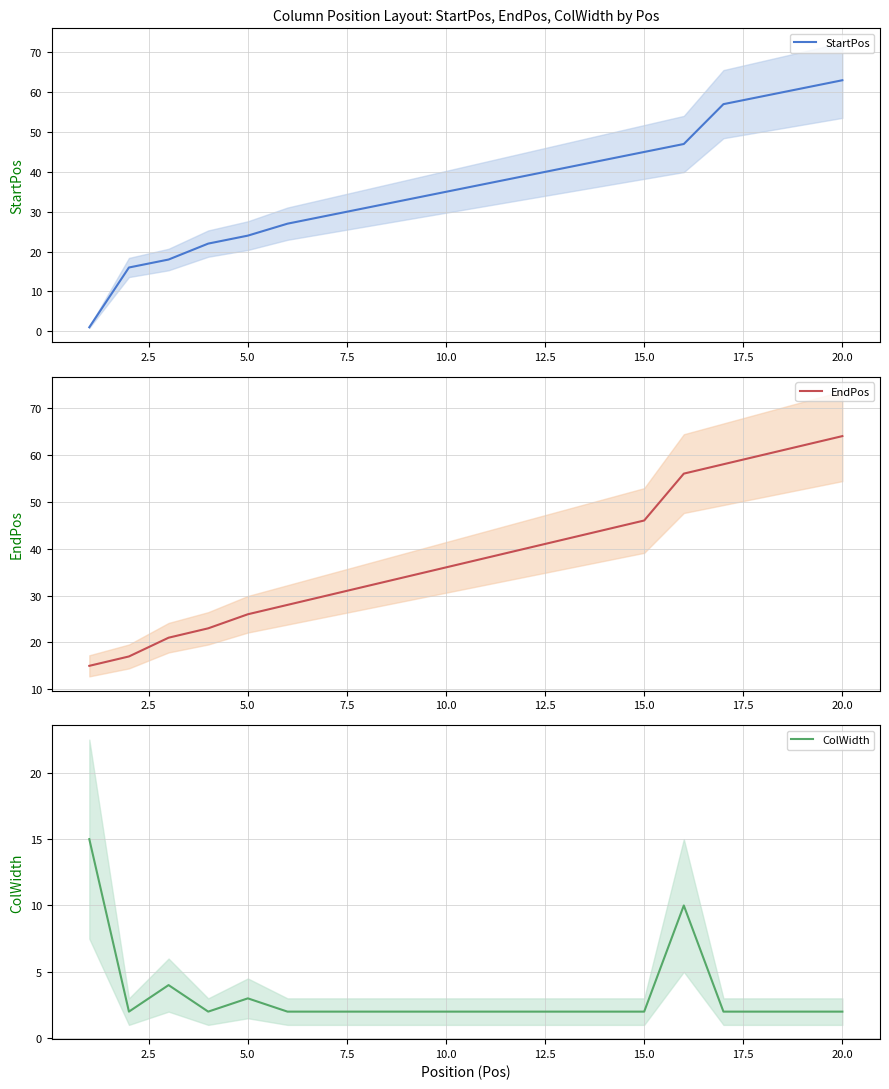

Does the chart have visible grid lines?

Yes